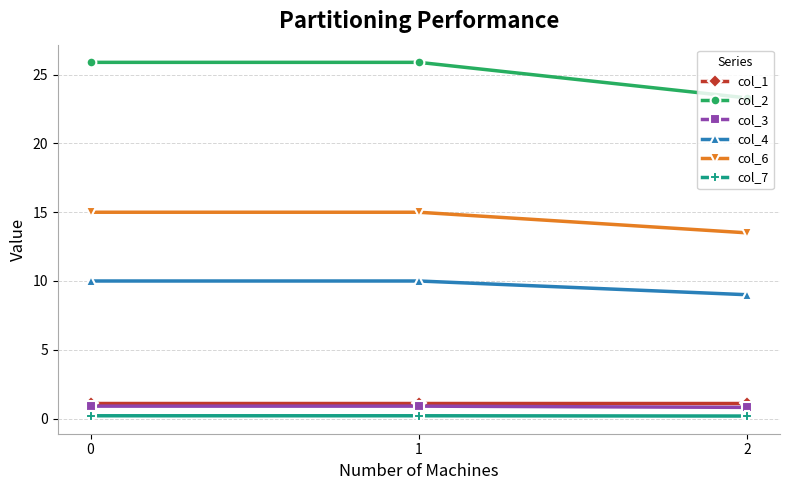

What is the value of the col_1 point at the 2nd from the left?

1.1